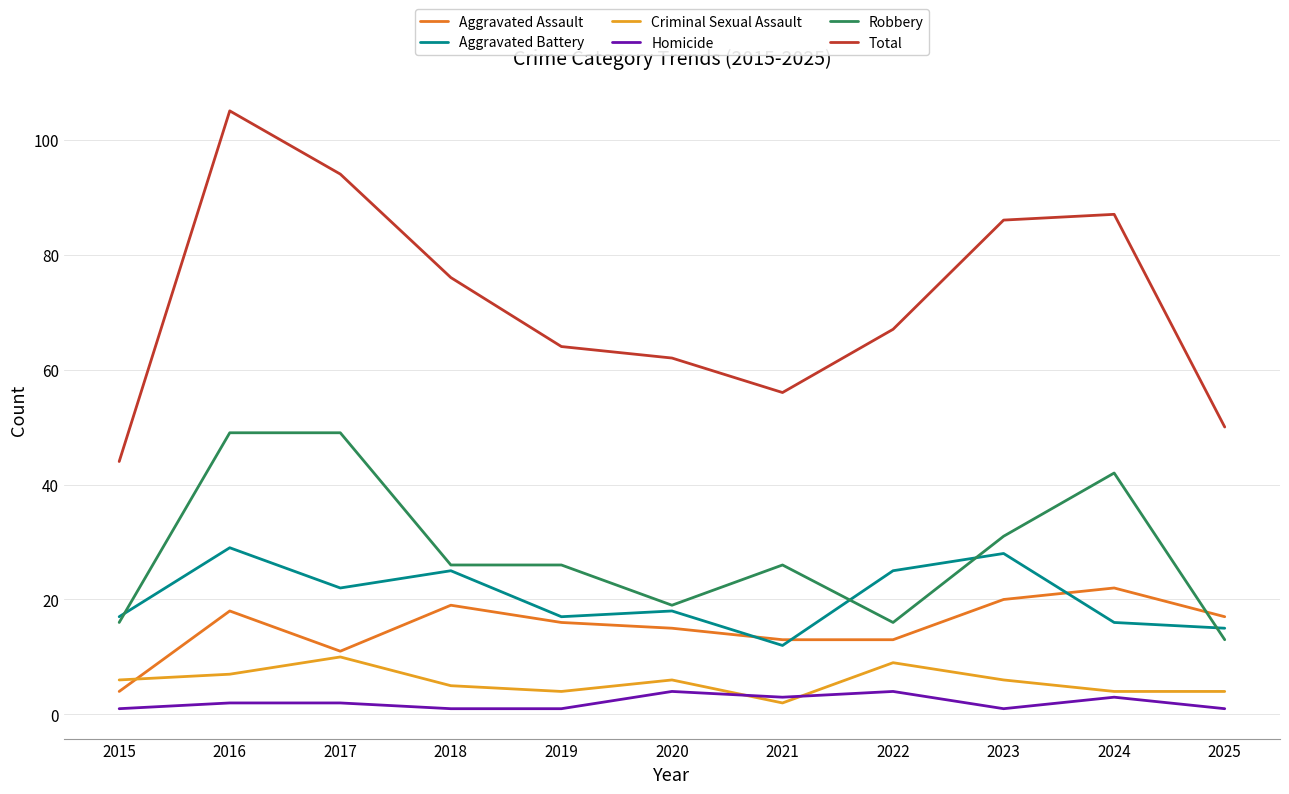

What is the total value across all series at 2024?

174